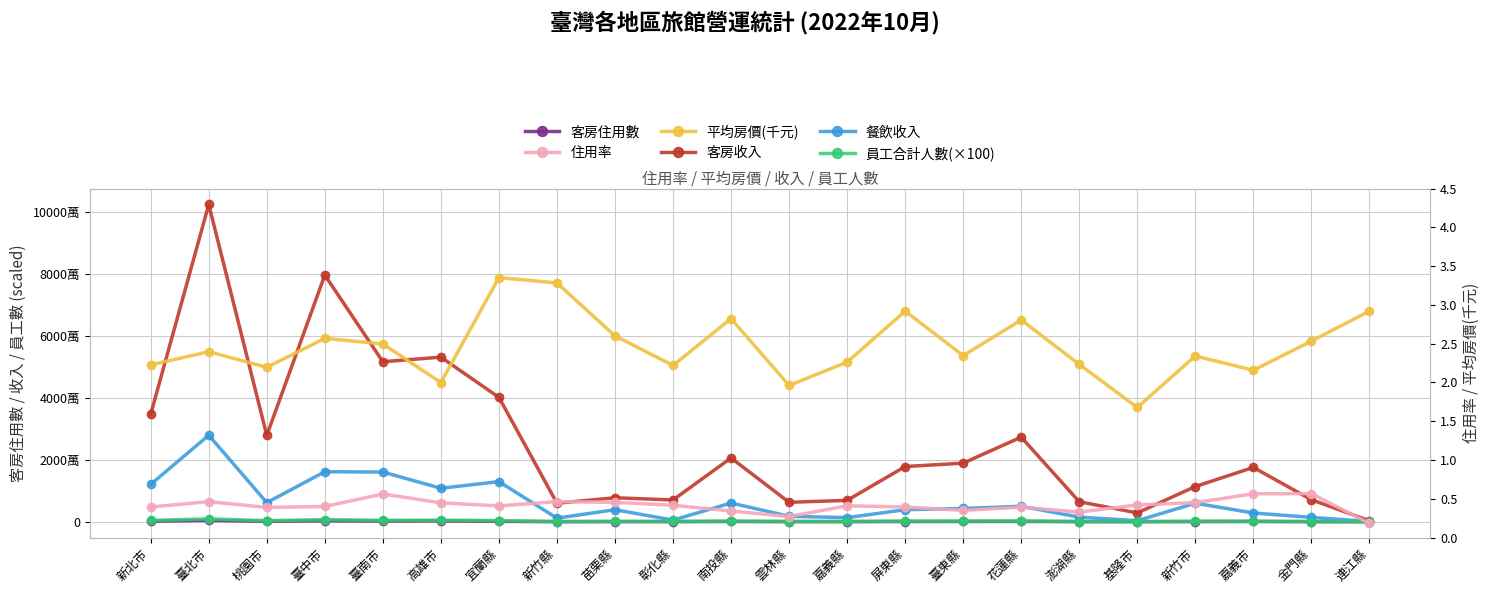

Is it true that 客房收入 equals 18911000.0 at 臺東縣?

True